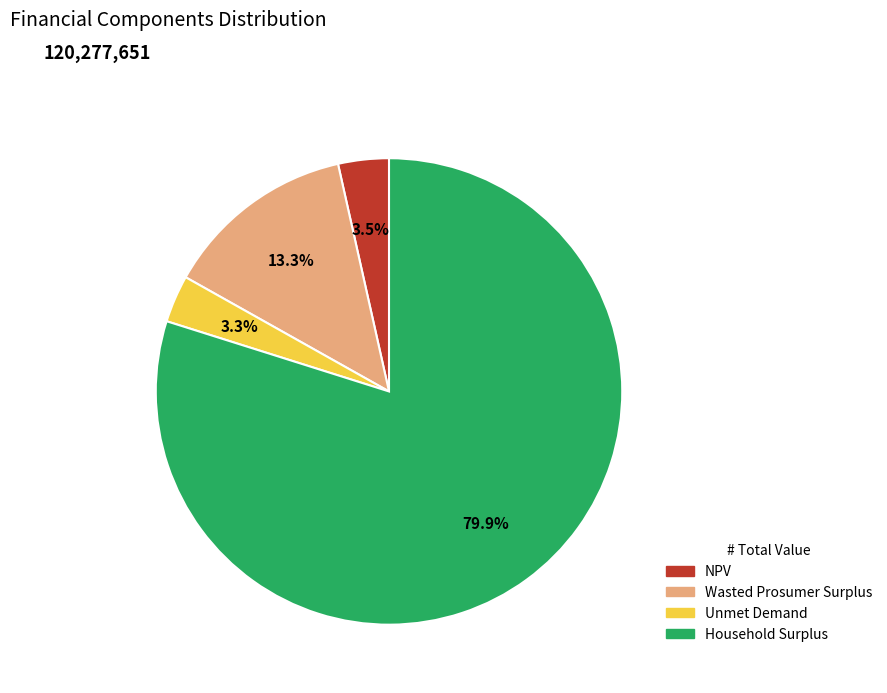

What is the ratio of the value at Unmet Demand to the value at NPV?

0.9